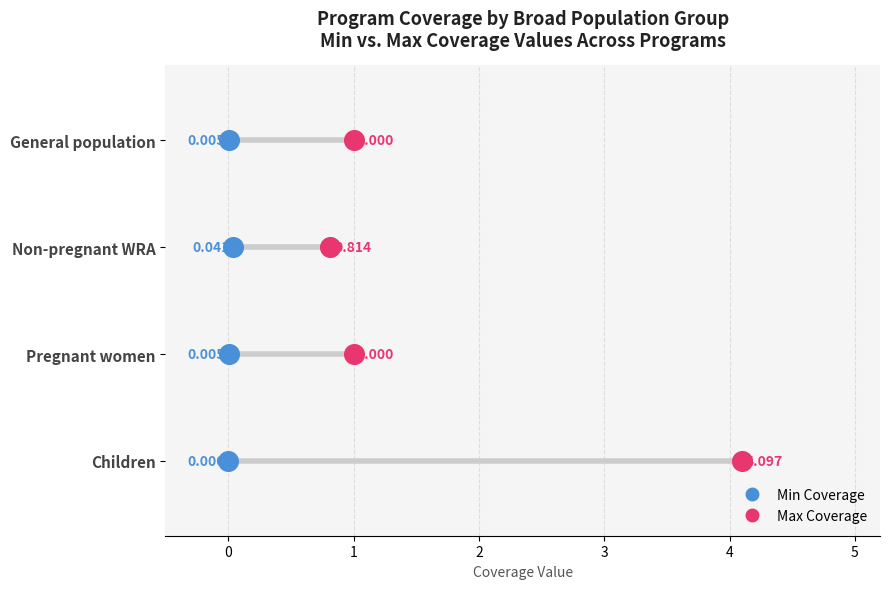

Which series contains the lowest Y value?

Min Coverage